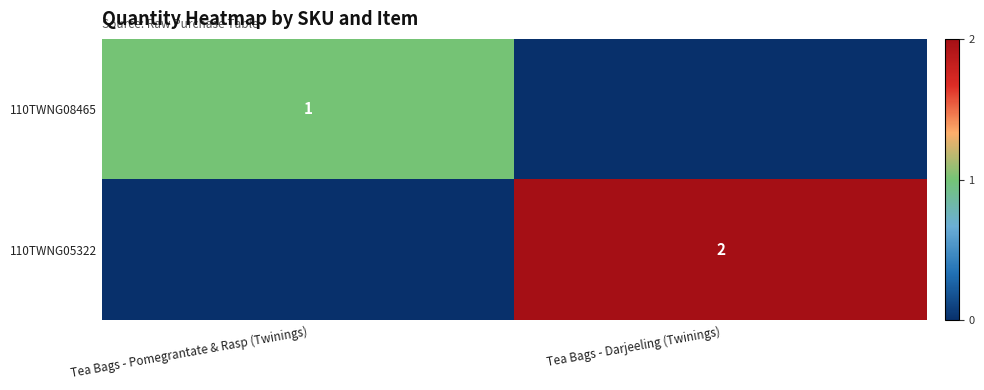

What is the spread (max minus min) of values at Tea Bags - Darjeeling (Twinings)?

2